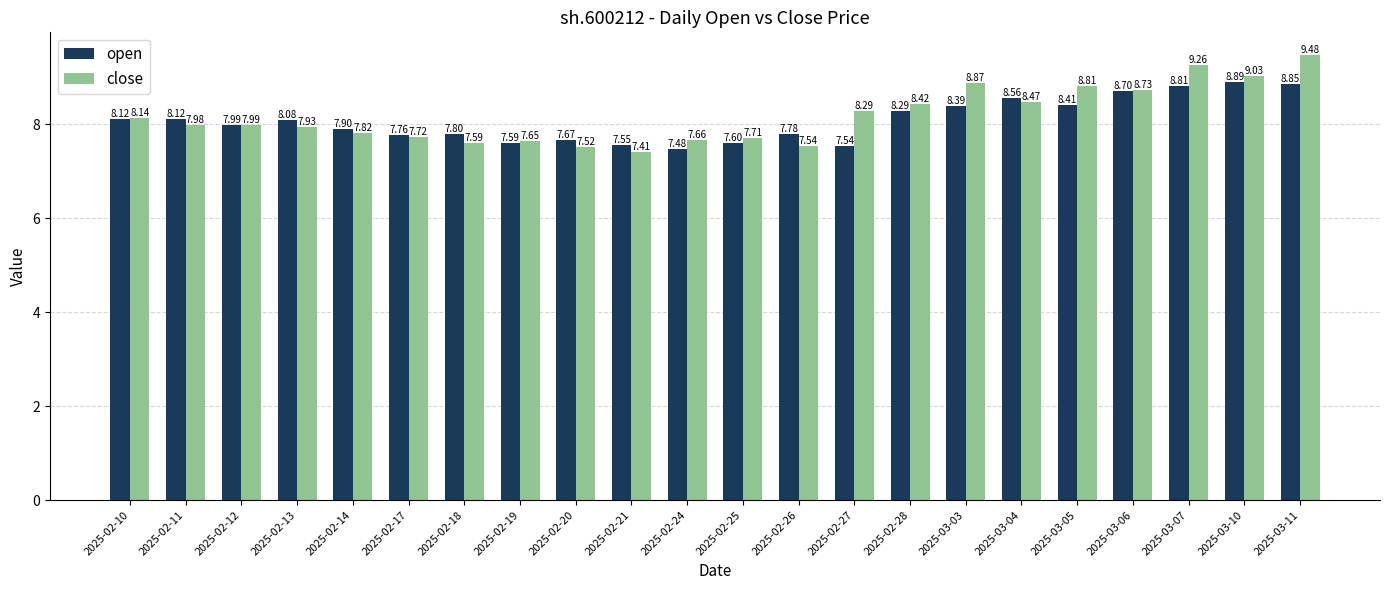

Which series changed the most between 2025-02-10 and 2025-02-20?

close